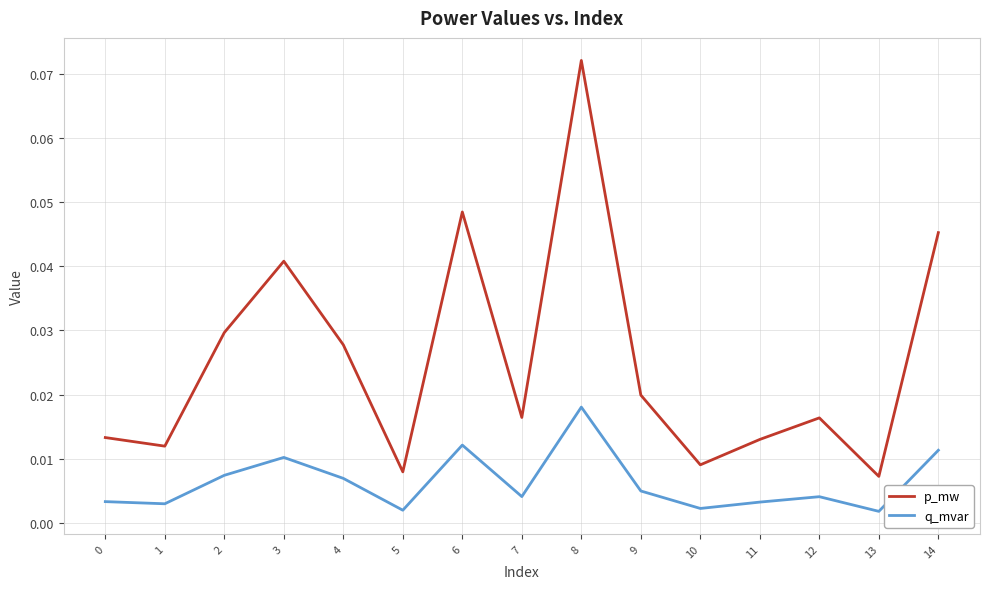

How many series are shown in this chart?

2